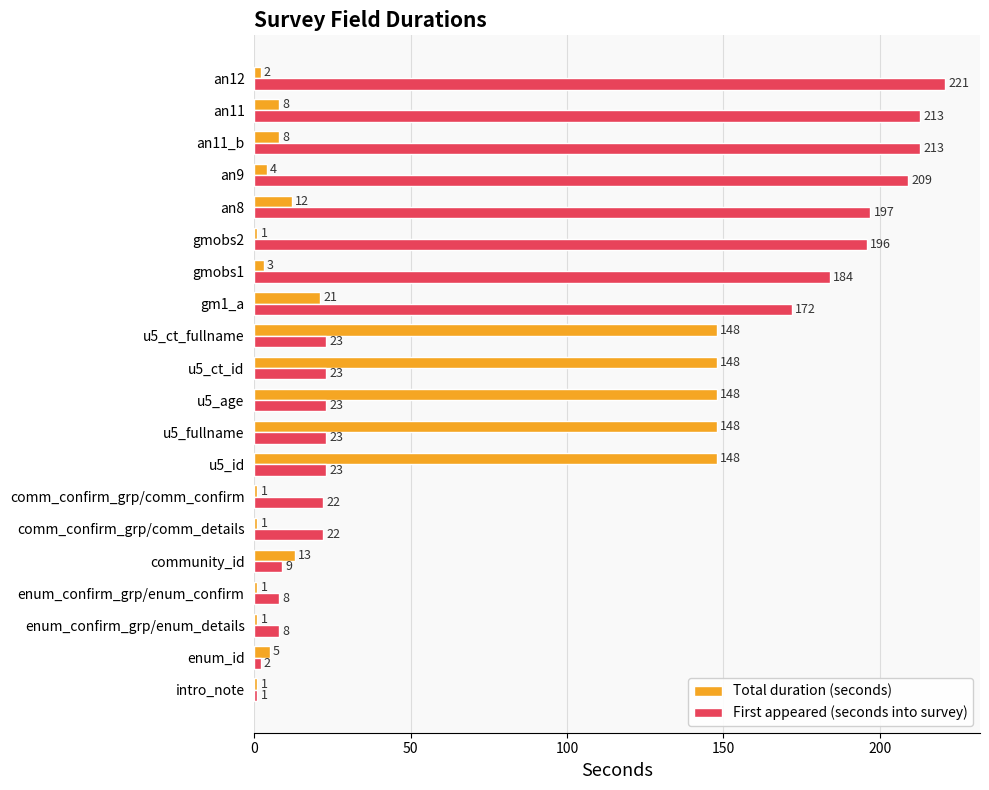

What is the maximum value for Total duration (seconds)?

148